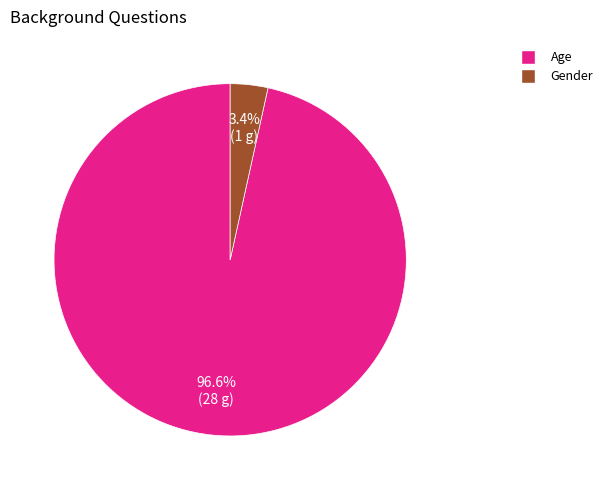

Count the number of slices in the pie.

2